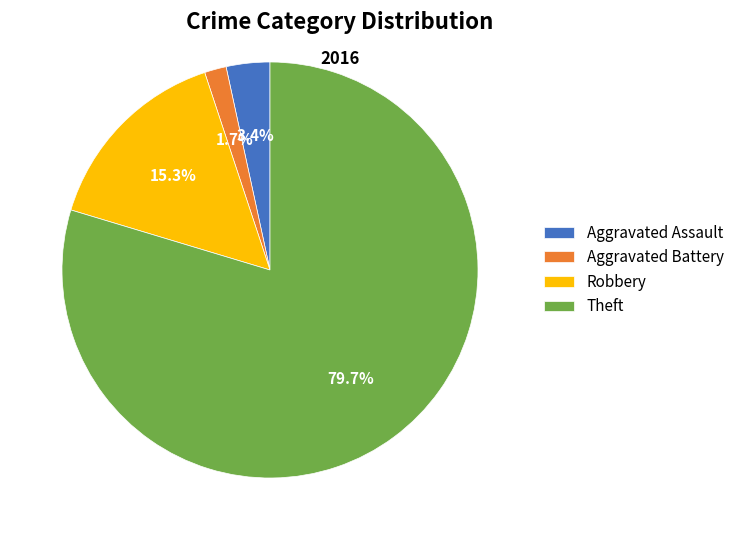

To the nearest percent, what is the difference between the largest and smallest slice percentages?

78%